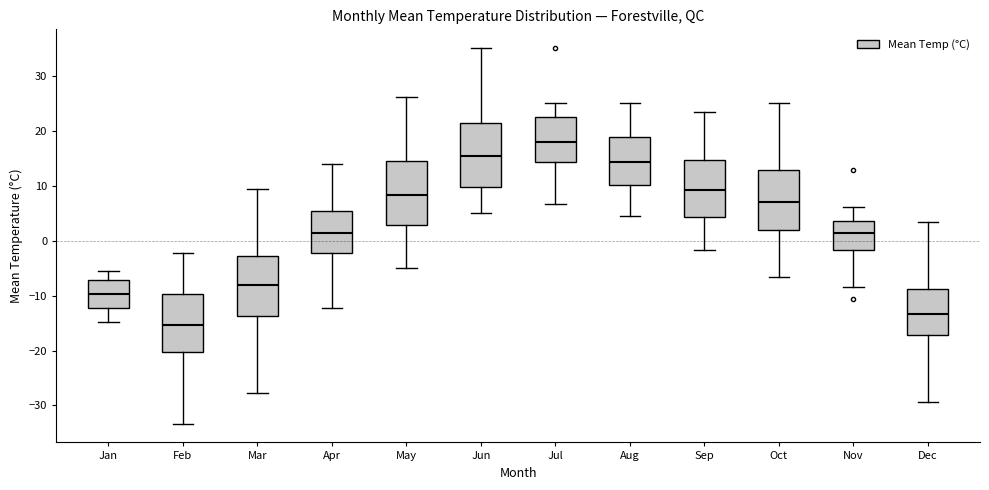

Which box's median line is the highest?

Jul